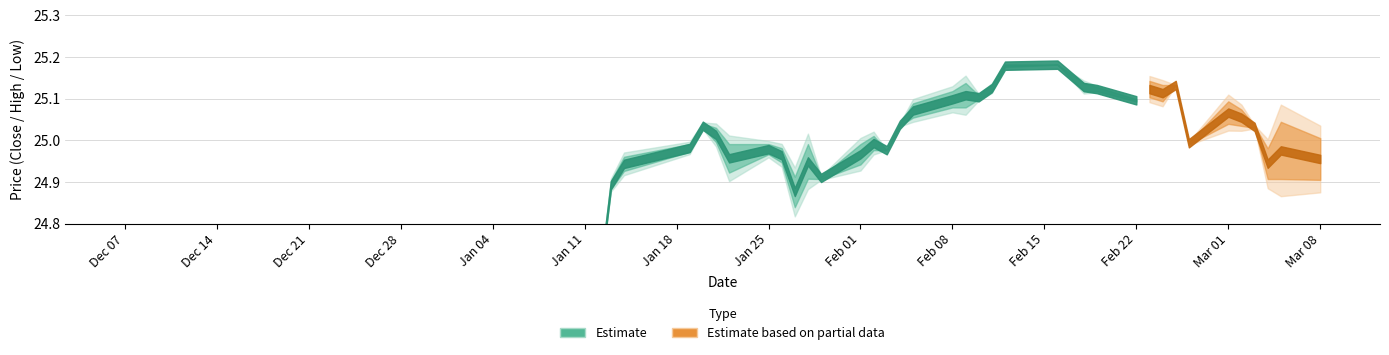

Reading left to right, list all the values displayed in this chart.

High: 24.6	24.6	24.7	24.6	24.6	24.9	25.0	25.0	25.0	25.0	25.0	25.0	25.0	24.9	25.0	24.9	25.0	25.0	25.0	25.0	25.1	25.1	25.1	25.1	25.1	25.2	25.2	25.1	25.1	25.1	25.1	25.1	25.1	25.0	25.1	25.1	25.0	25.0	25.0	25.0
Low: 24.6	24.6	24.6	24.6	24.6	24.9	24.9	25.0	25.0	25.0	24.9	25.0	24.9	24.8	24.9	24.9	24.9	25.0	25.0	25.0	25.1	25.1	25.1	25.1	25.1	25.2	25.2	25.1	25.1	25.1	25.1	25.1	25.1	25.0	25.0	25.0	25.0	24.9	24.9	24.9
Close: 24.6	24.6	24.6	24.6	24.6	24.9	24.9	25.0	25.0	25.0	25.0	25.0	24.9	24.8	24.9	24.9	25.0	25.0	25.0	25.0	25.1	25.1	25.1	25.1	25.1	25.2	25.2	25.1	25.1	25.1	25.1	25.1	25.1	25.0	25.0	25.0	25.0	25.0	25.0	24.9